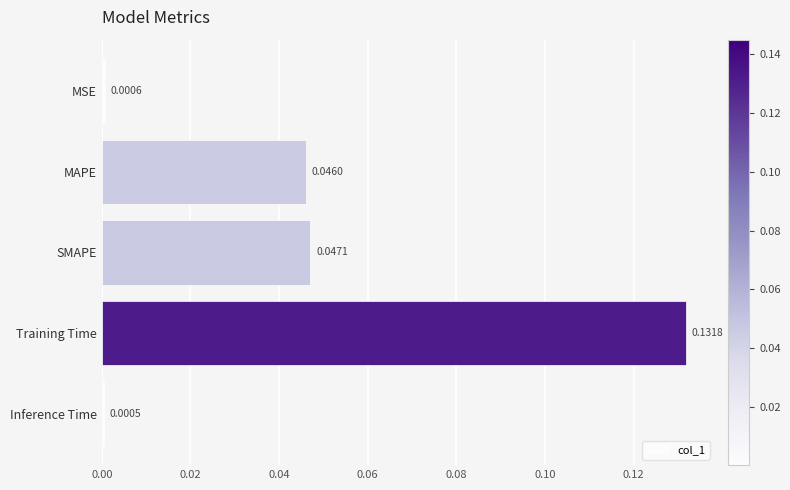

At which category does the chart reach its minimum across all series?

Inference Time